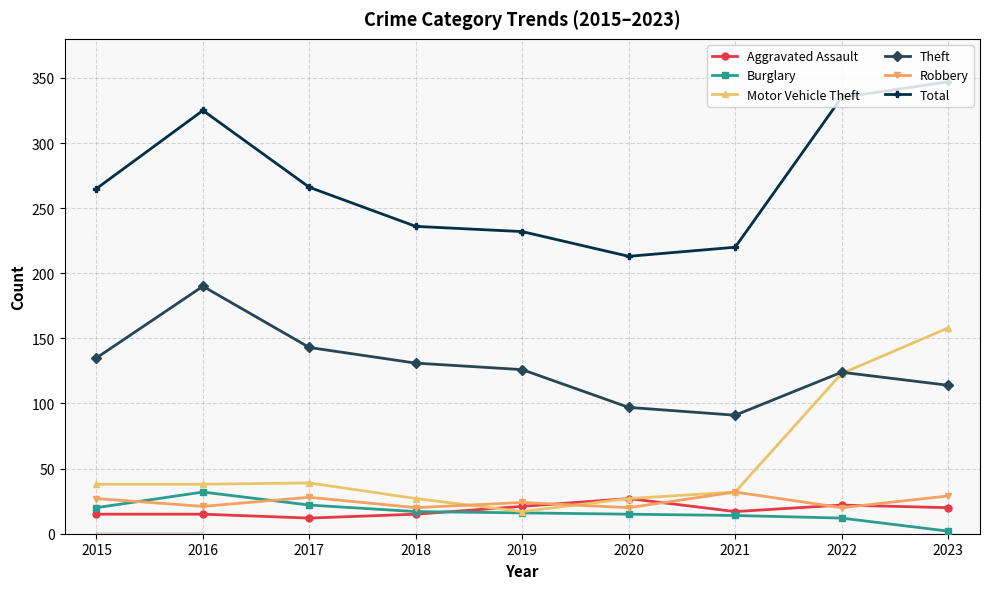

Between 2018 and 2023, which series saw the biggest shift?

Motor Vehicle Theft